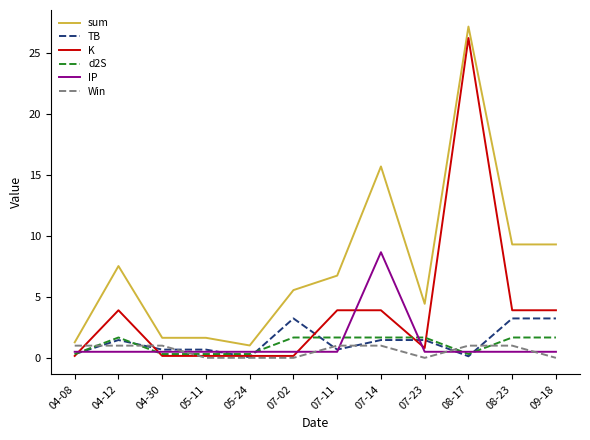

At which category is the sum across all series the highest?

08-17